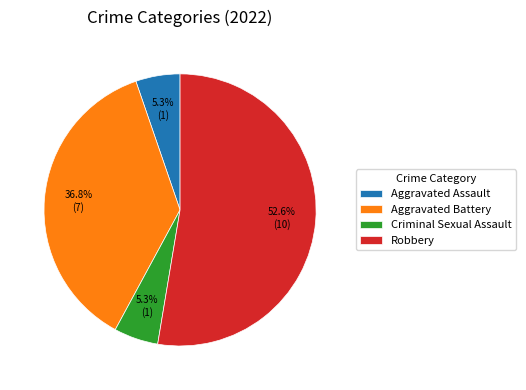

Combined, do Aggravated Assault and Criminal Sexual Assault account for over 50%?

No